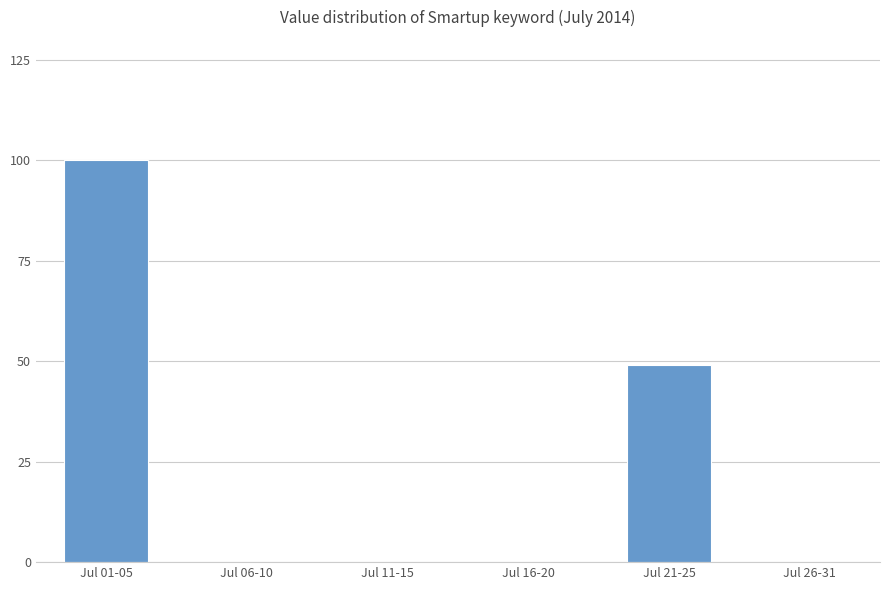

Between Jul 11-15 and Jul 21-25, which is larger?

Jul 21-25